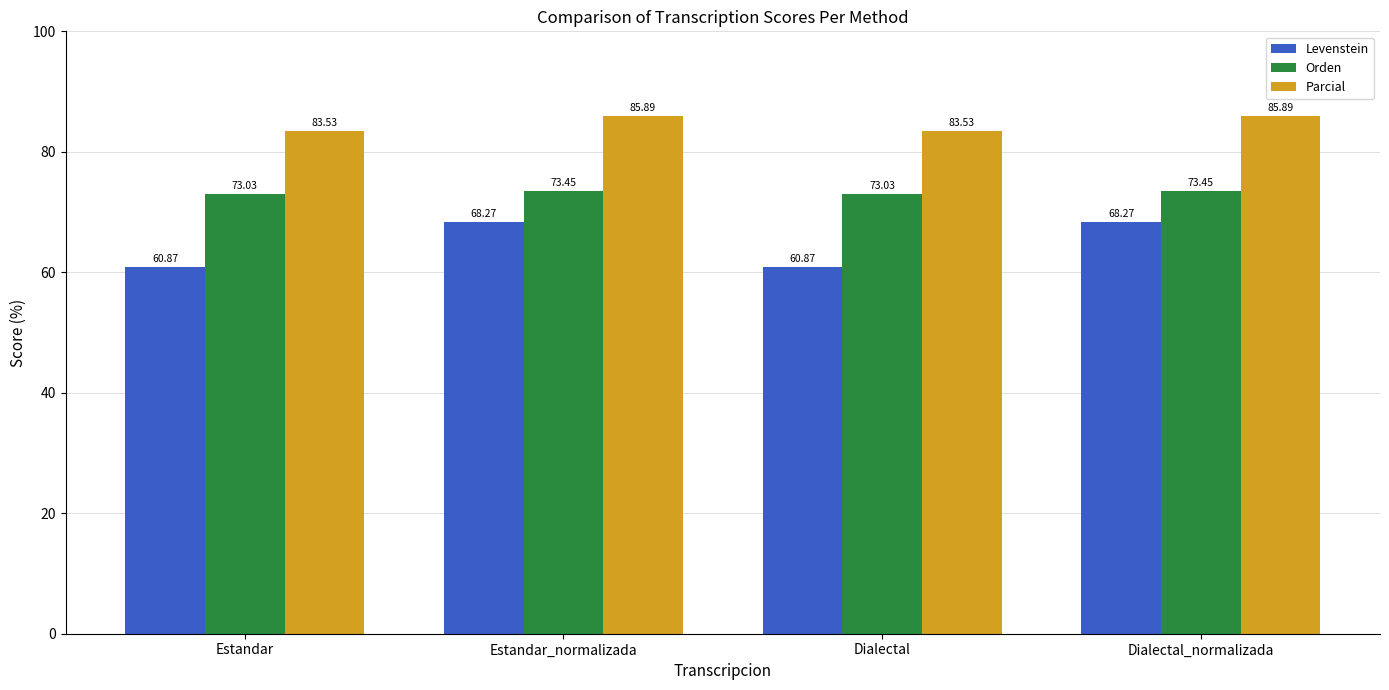

Which series has the widest spread of values?

Levenstein